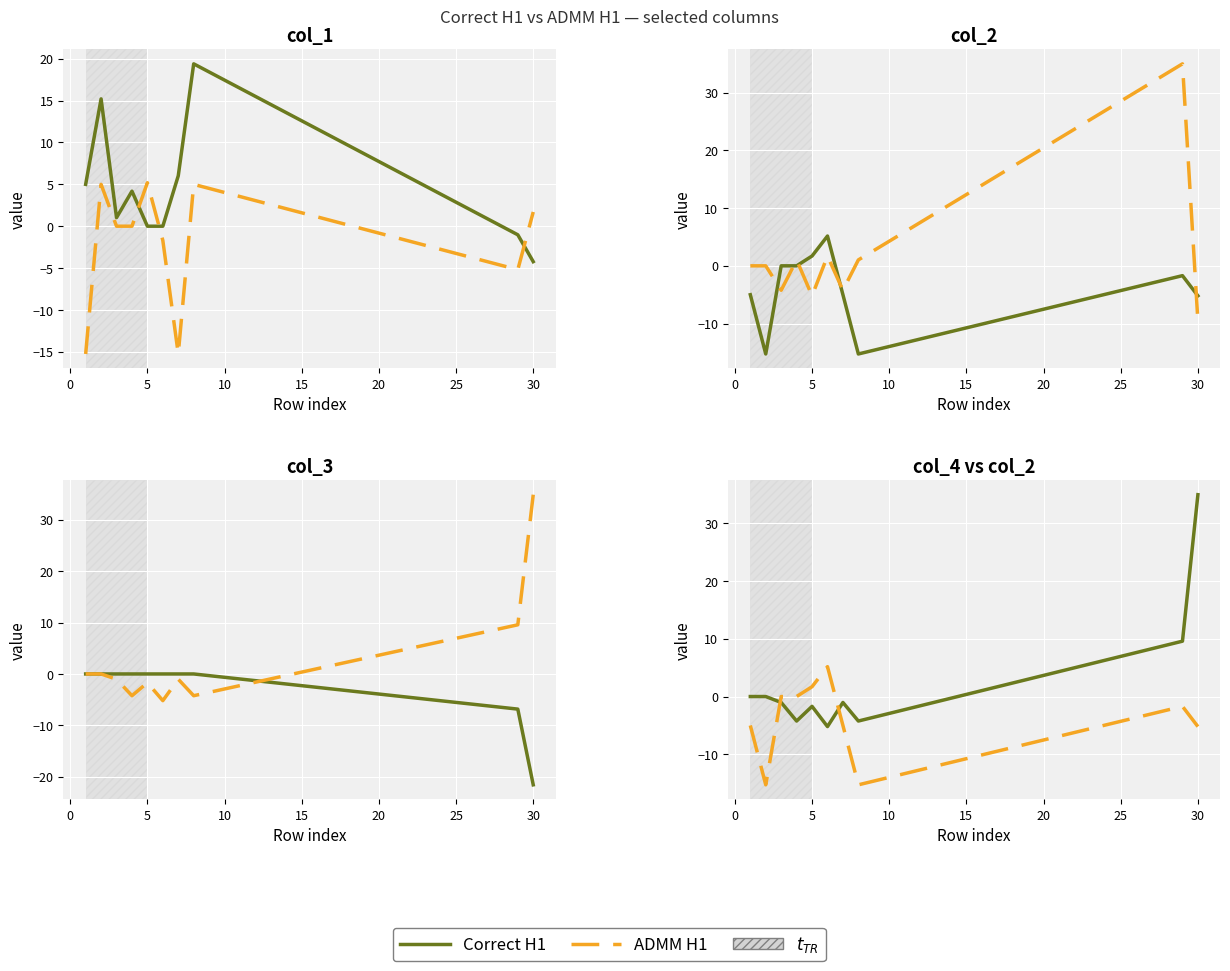

At which category does the chart reach its minimum across all series?

30